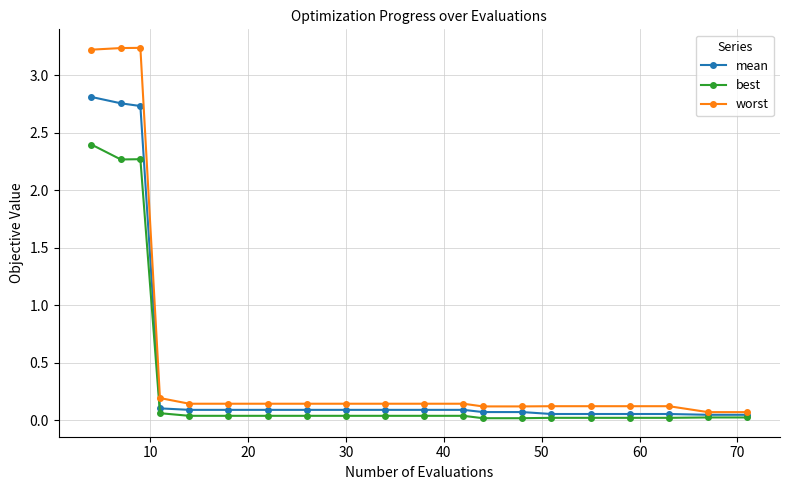

True or false: worst has more than 0 points higher than both neighbors.

True